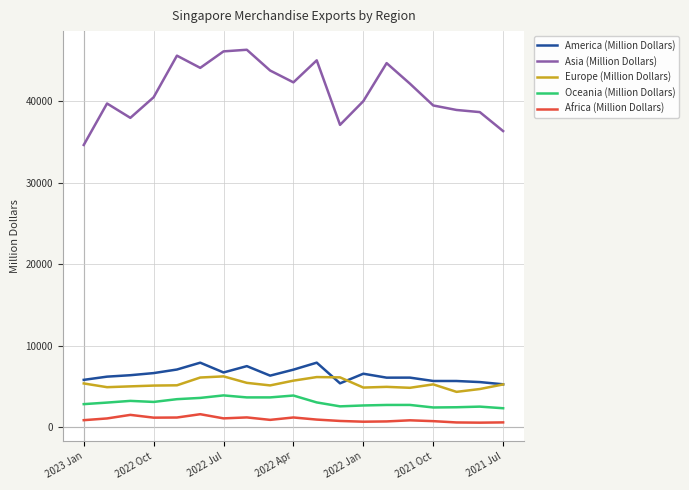

What is the sum of all Africa (Million Dollars) values?

18448.9